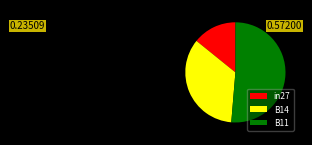

How many segments does this pie chart have?

3